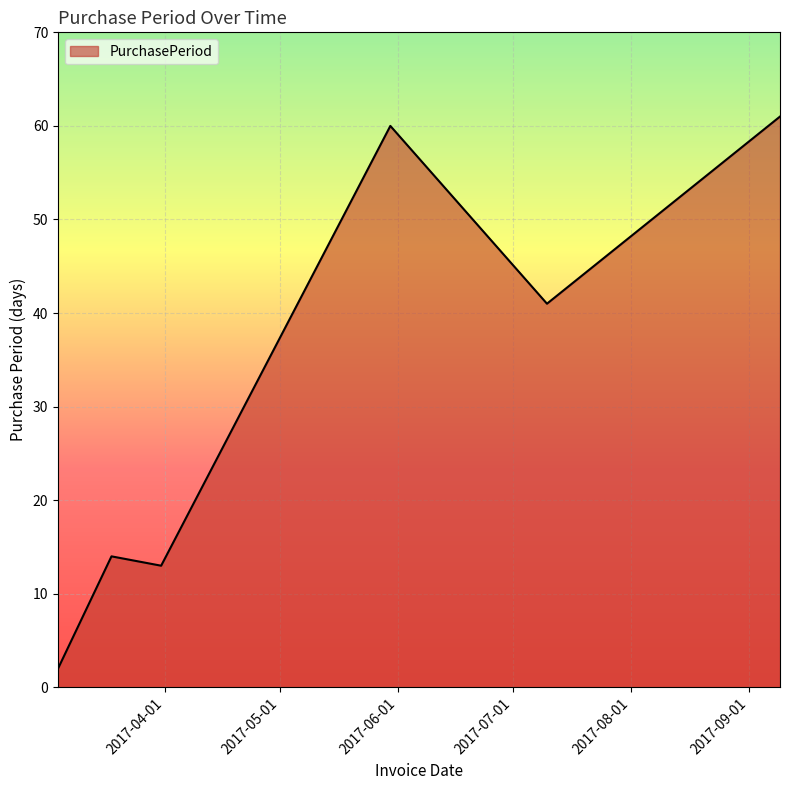

What is the difference between the maximum and minimum values?

59